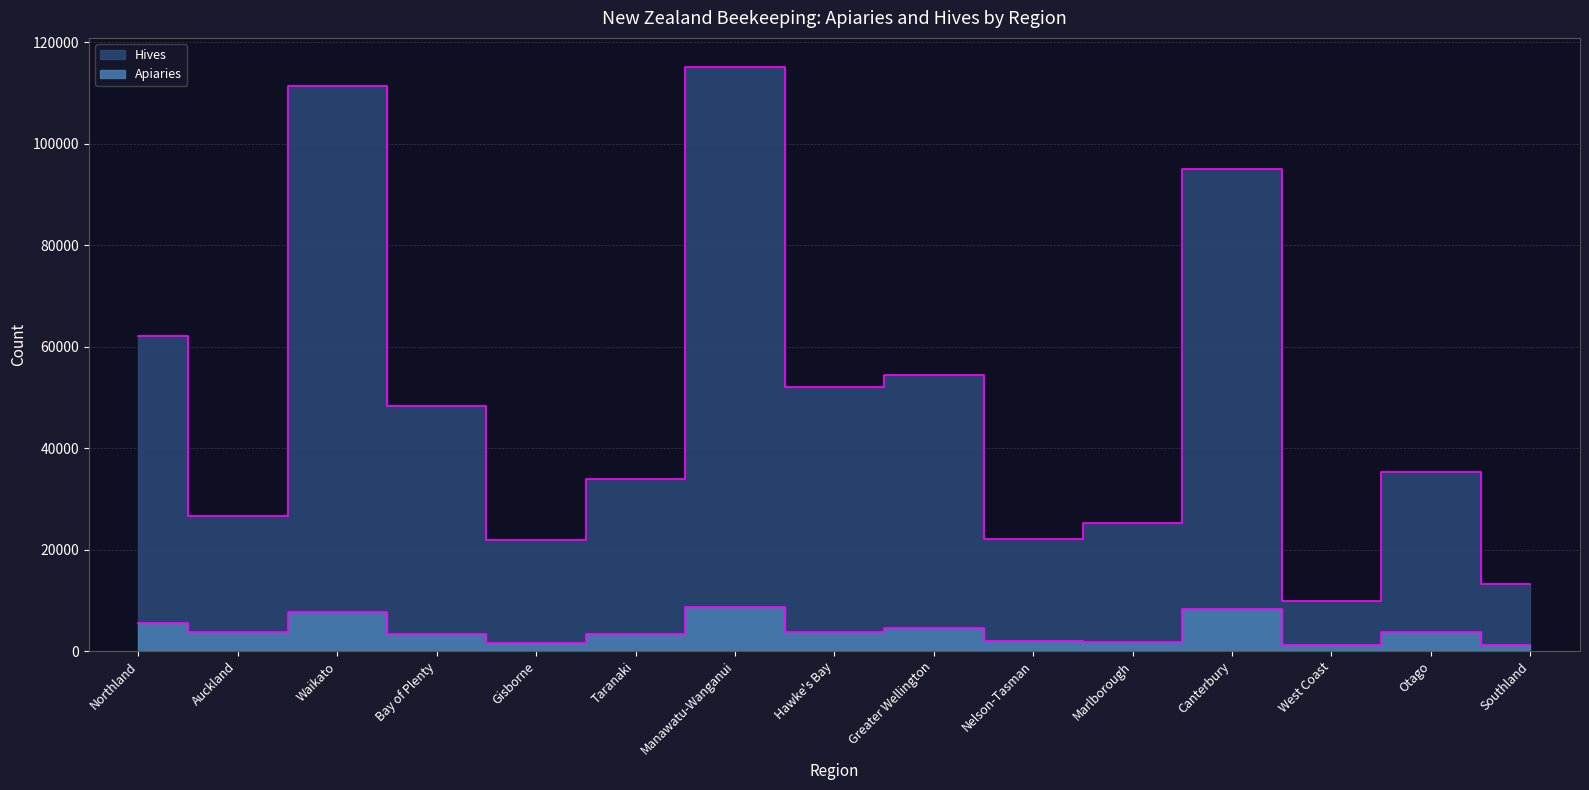

True or false: Apiaries and Hives cross at least once.

False